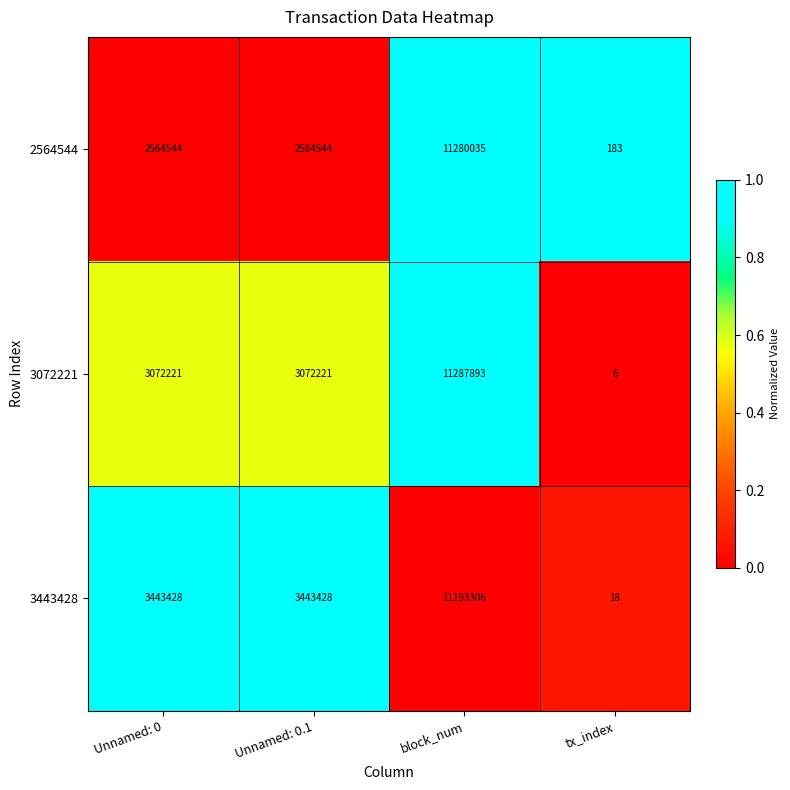

How many categories are shown in the chart?

4